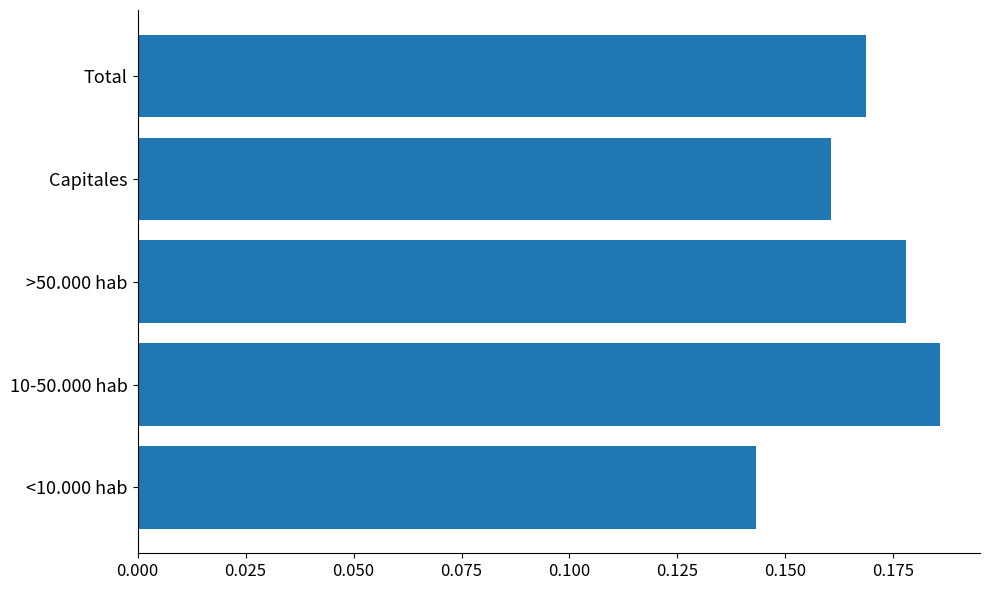

What is the sum of the values at Capitales and <10.000 hab?

0.3